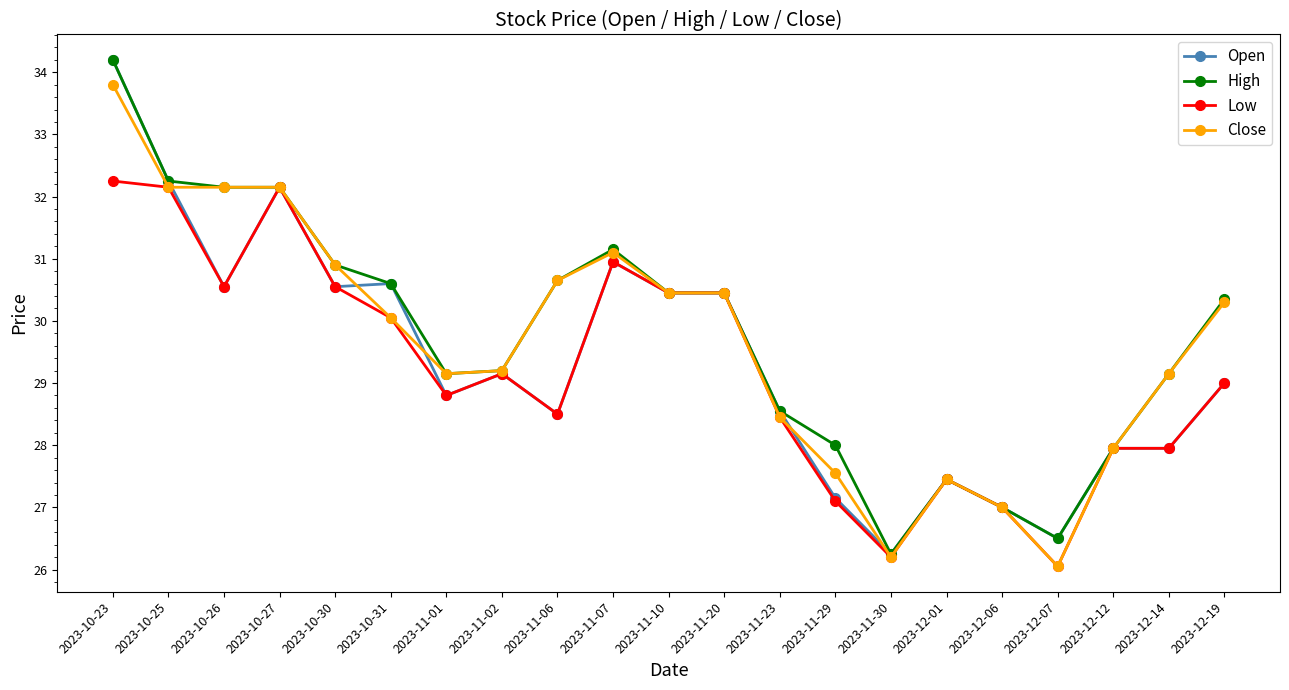

Is the value of Low at 2023-11-30 greater than the value of Close at 2023-11-10?

No